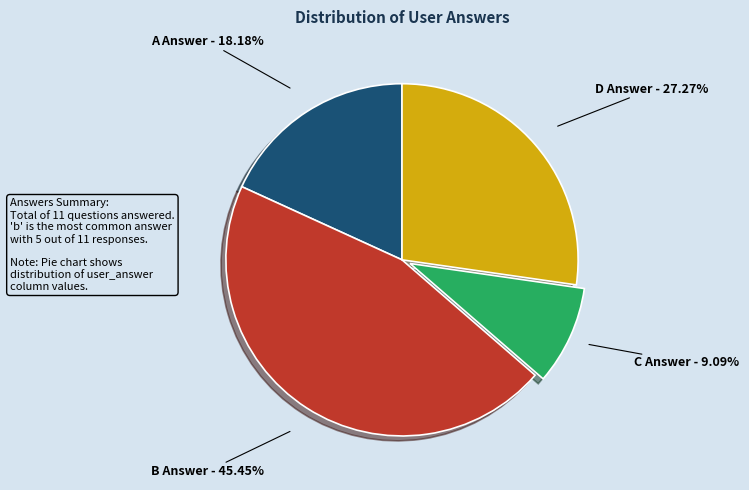

Do B Answer - 45.45% and D Answer - 27.27% together represent more than half of the pie?

Yes